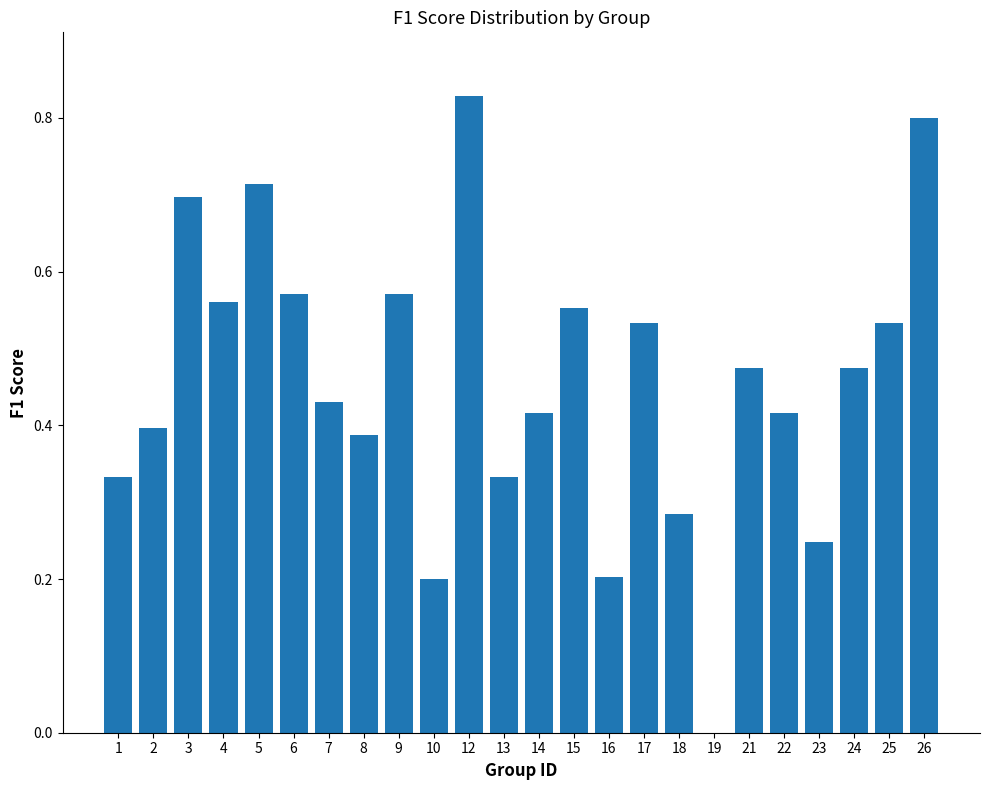

The value at 8 is 0.1. True or false?

False